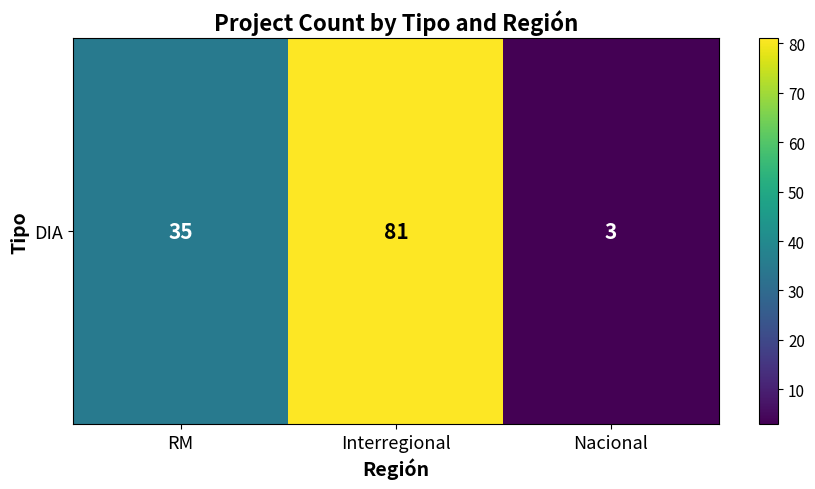

Reading left to right, transcribe all the data shown in this chart.

RM=35	Interregional=81	Nacional=3